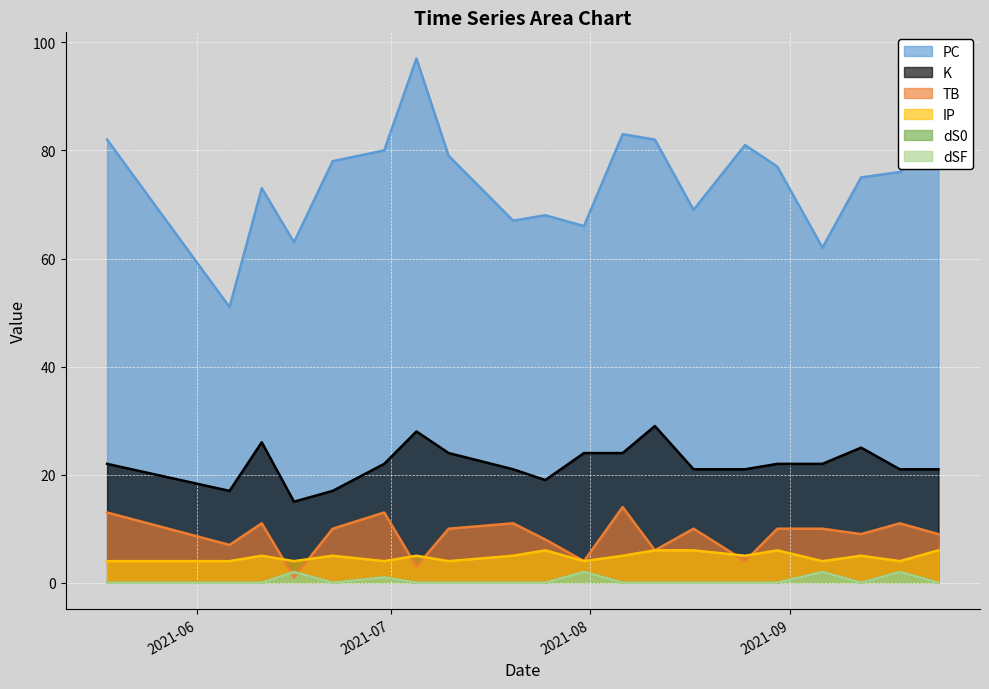

The dSF series shows 1 at 2021-08-25. True or false?

False